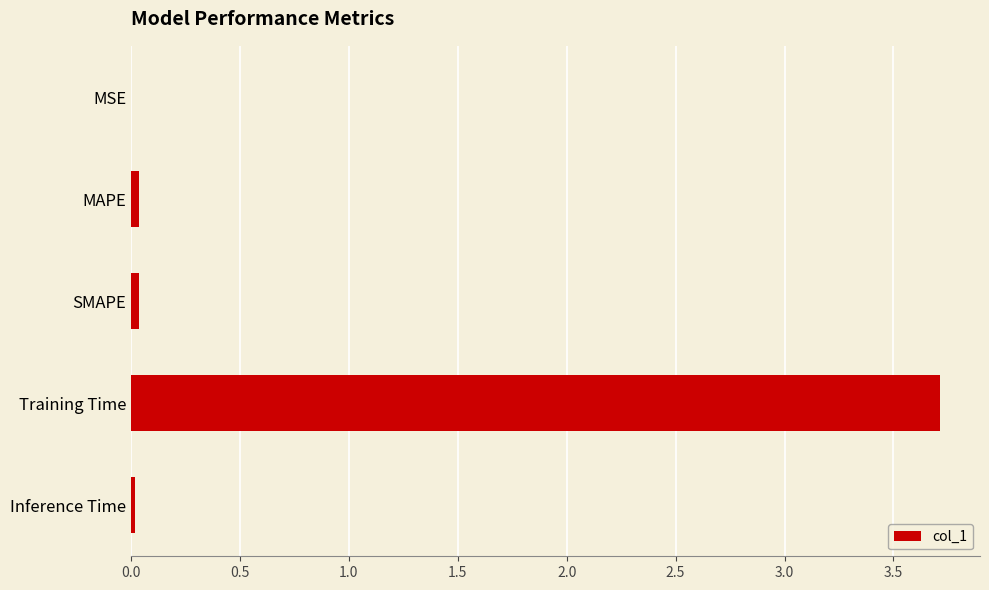

What is the average value?

0.8